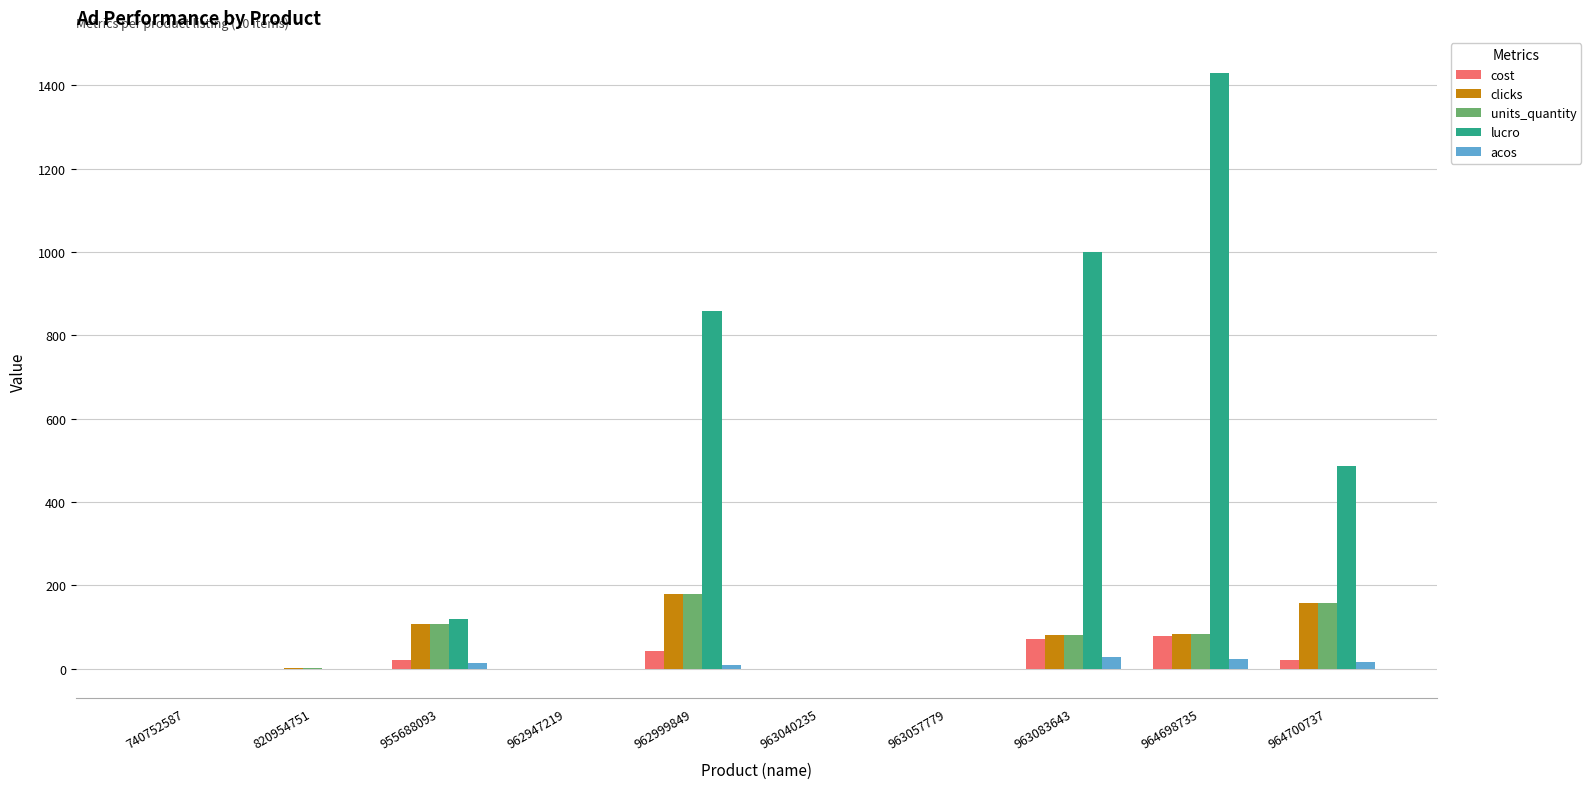

At which category is the sum across all series the highest?

964698735